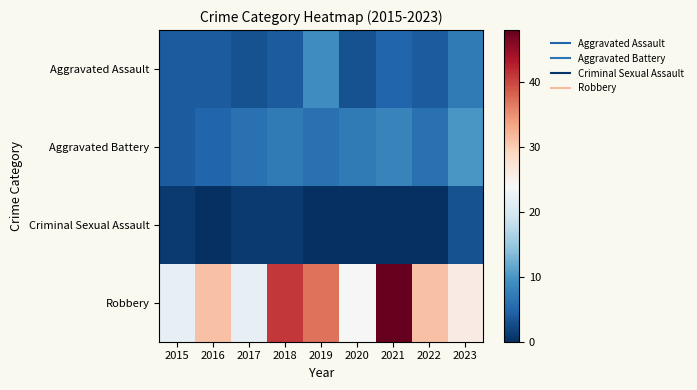

At how many categories does at least one series exceed 6?

9